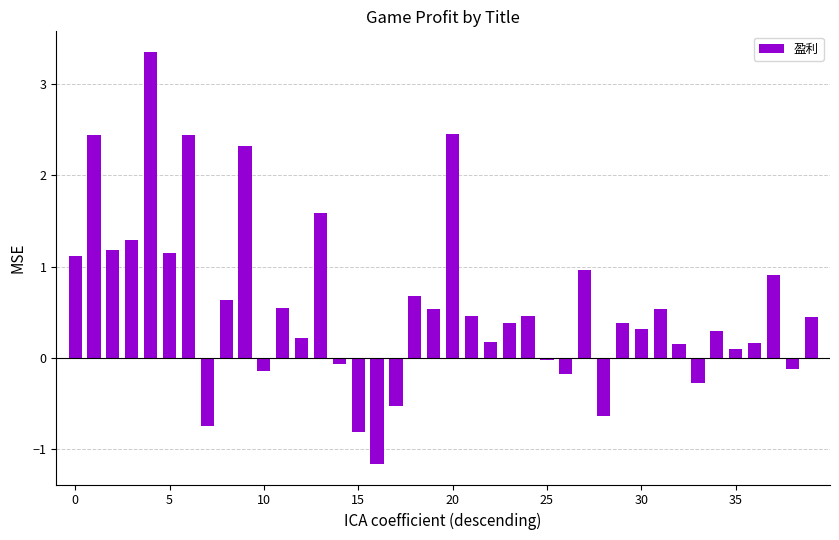

What is the difference between the second highest and minimum values?

3.6